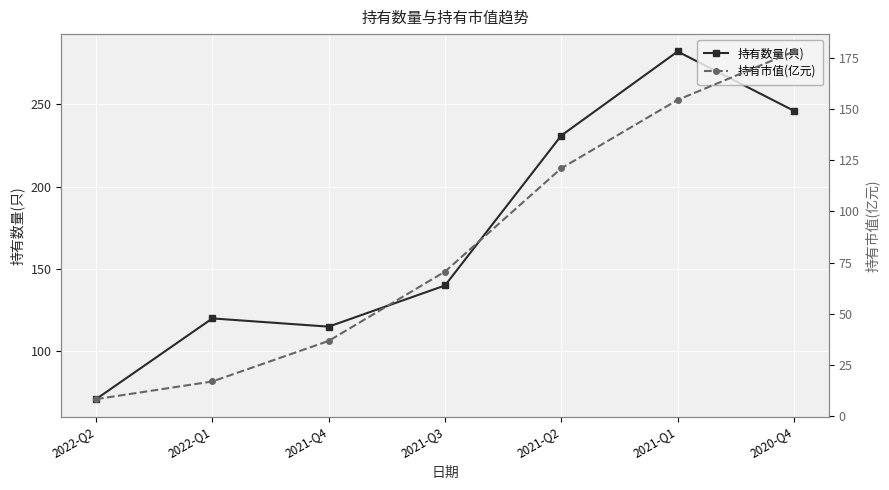

True or false: 持有市值(亿元) and 持有数量(只) cross at least once.

False